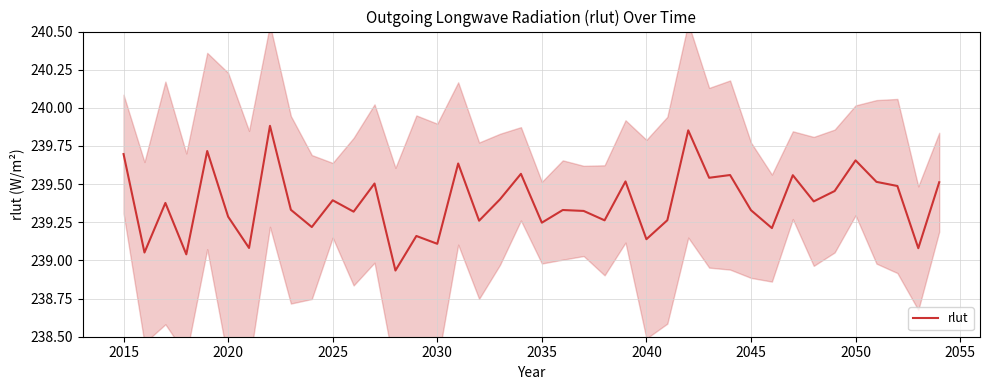

Reading right to left, extract all data points from this chart.

239.5	239.1	239.5	239.5	239.7	239.5	239.4	239.6	239.2	239.3	239.6	239.5	239.9	239.3	239.1	239.5	239.3	239.3	239.3	239.2	239.6	239.4	239.3	239.6	239.1	239.2	238.9	239.5	239.3	239.4	239.2	239.3	239.9	239.1	239.3	239.7	239.0	239.4	239.1	239.7